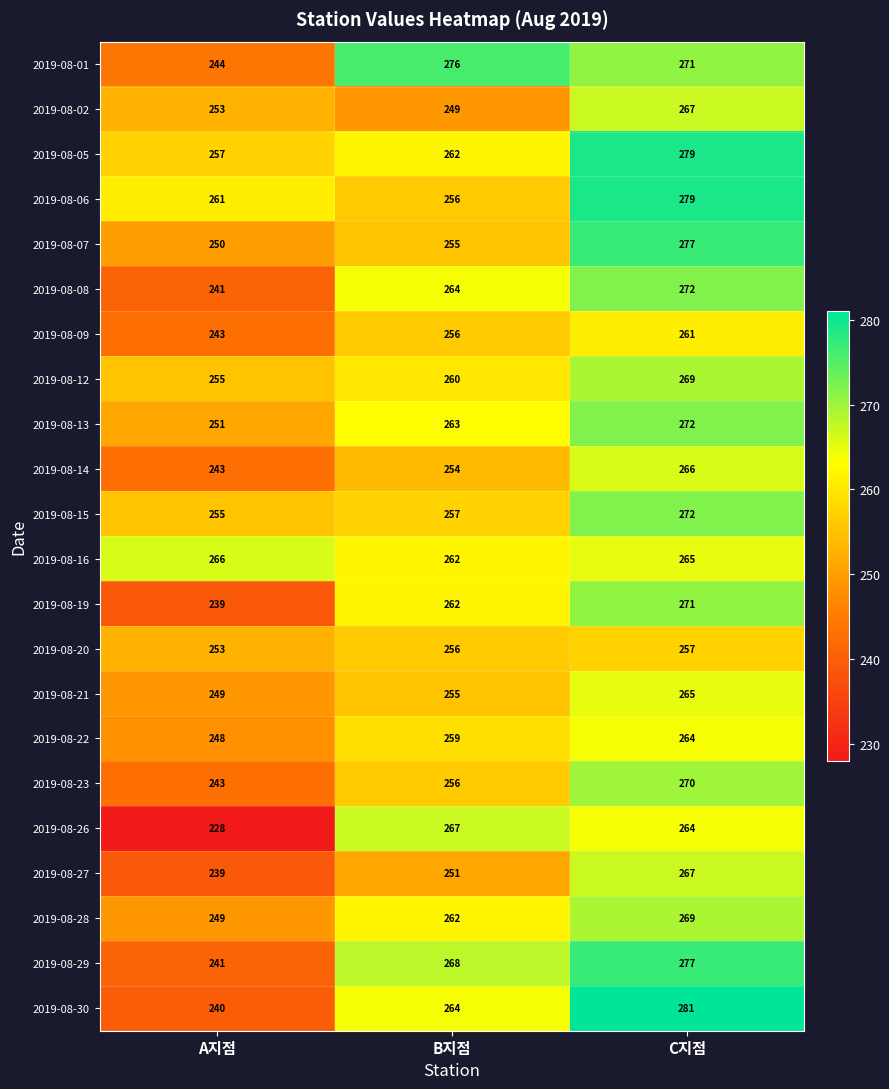

Which series has the largest total across all categories?

2019-08-05